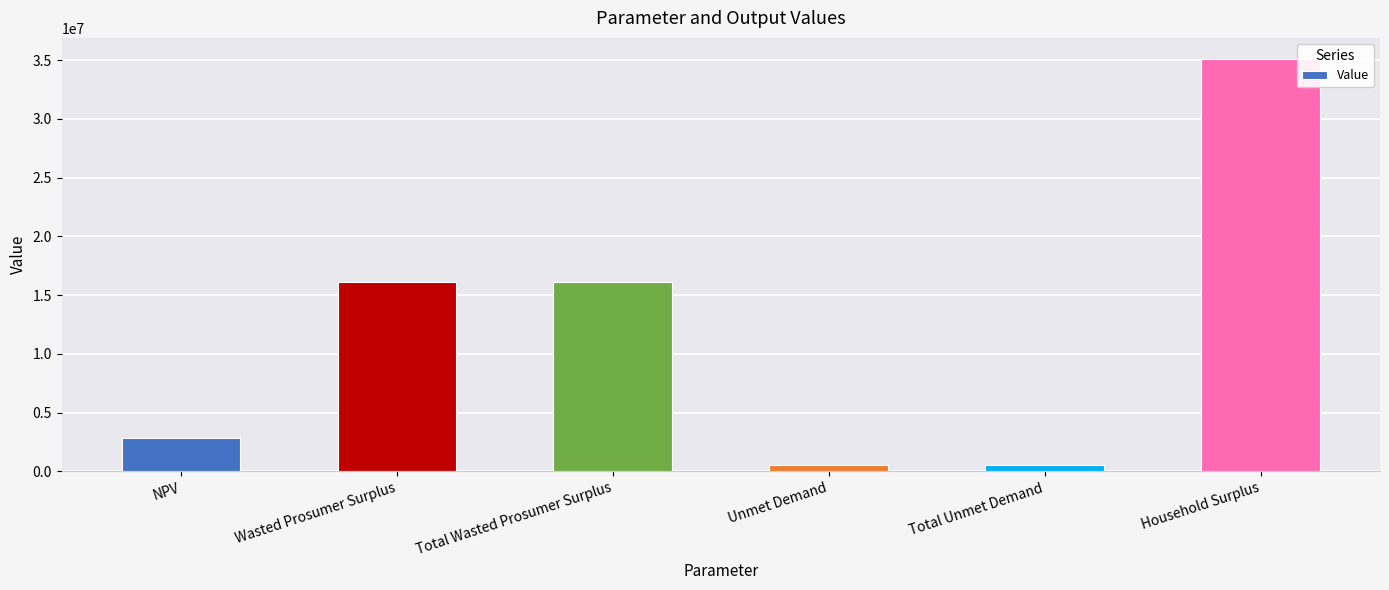

What is the label of the 2nd bar from the left?

Wasted Prosumer Surplus